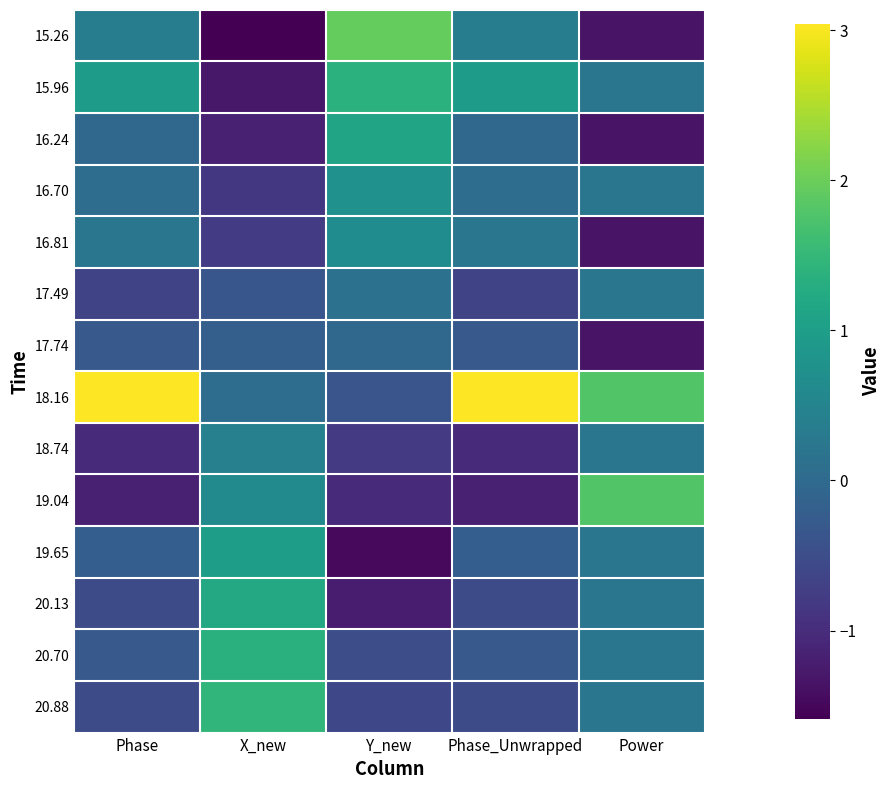

List the series in order of their peak value, highest first.

18.16, 15.26, 19.04, 20.88, 15.96, 20.70, 20.13, 16.24, 19.65, 16.70, 16.81, 18.74, 17.49, 17.74